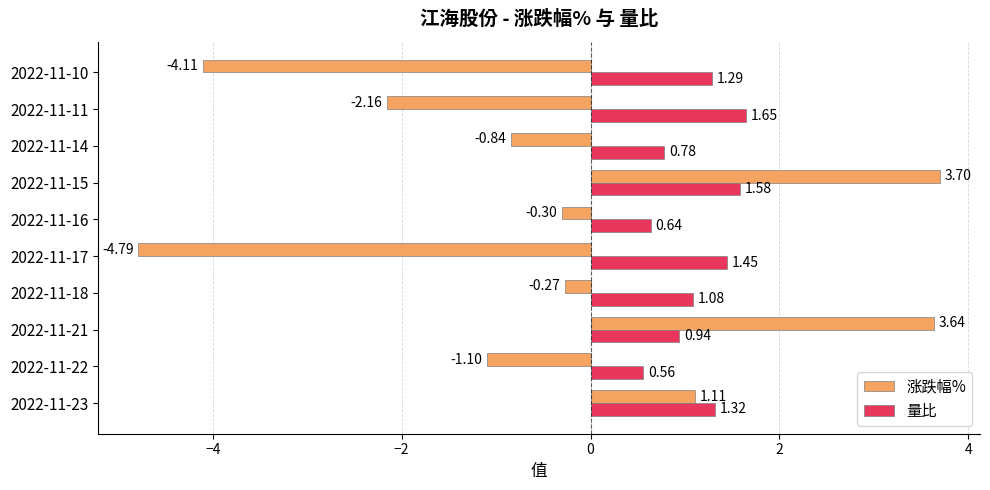

Rank the categories by 涨跌幅% value from lowest to highest.

2022-11-17, 2022-11-10, 2022-11-11, 2022-11-22, 2022-11-14, 2022-11-16, 2022-11-18, 2022-11-23, 2022-11-21, 2022-11-15